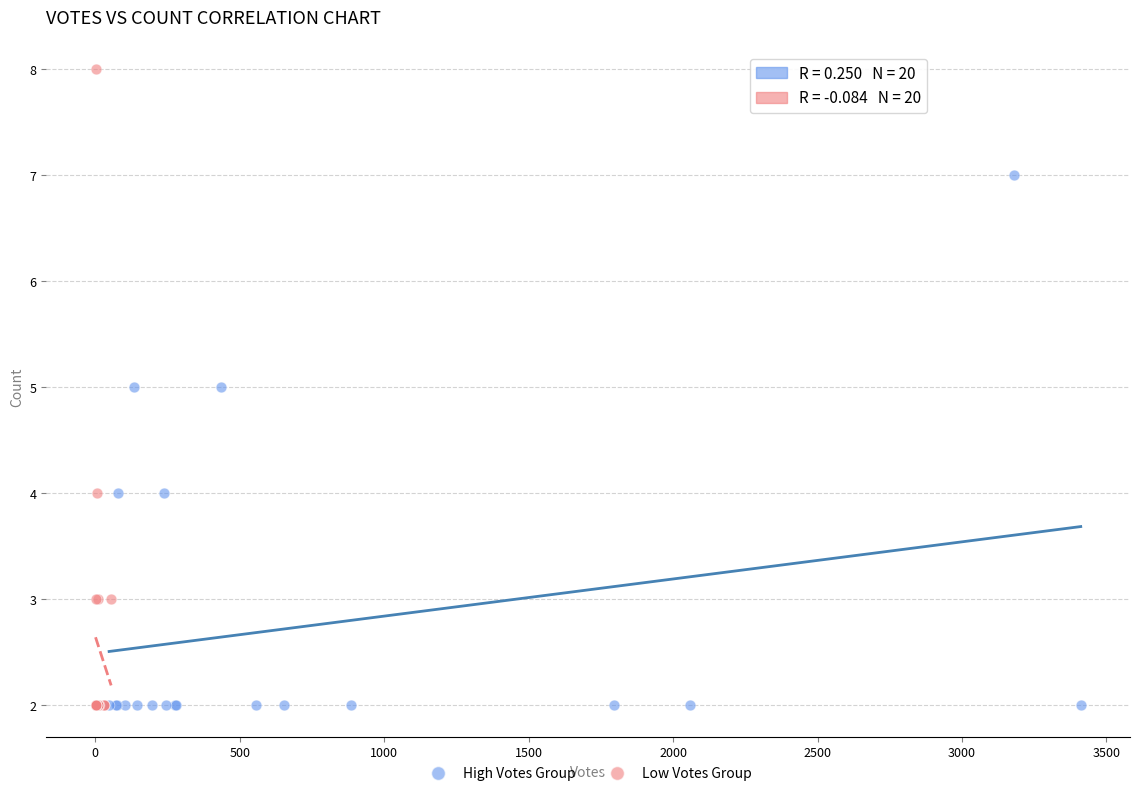

What are all the series names shown in the legend?

High Votes Group, Low Votes Group